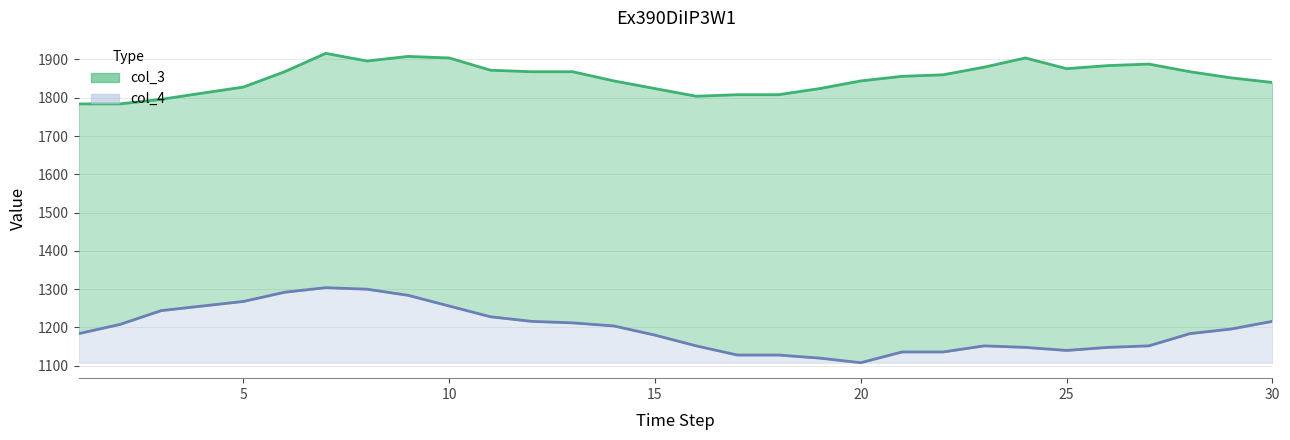

Is the value of col_4 at 10 greater than the value of col_3 at 25?

No